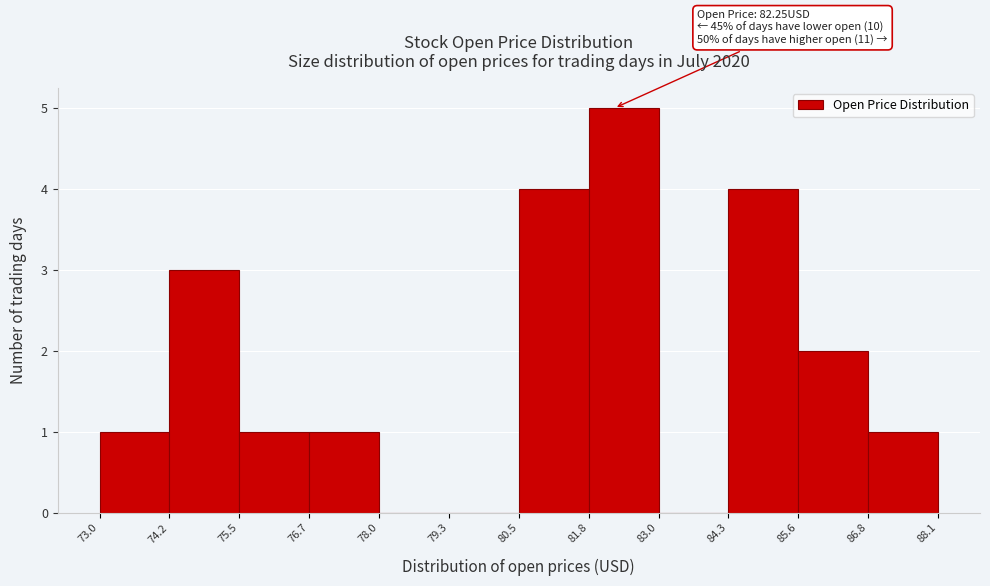

Which range on the x-axis has the tallest bar?

81.8 to 83.0